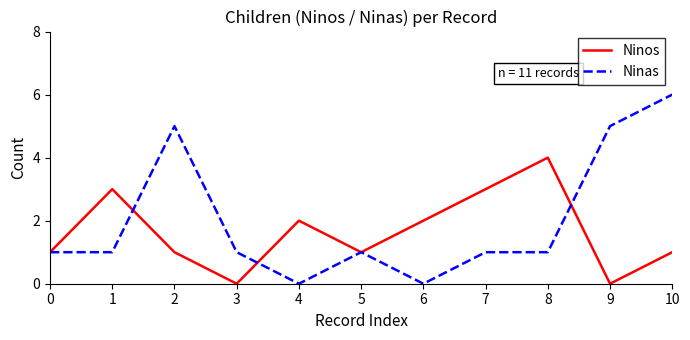

At which category is the sum across all series the highest?

10